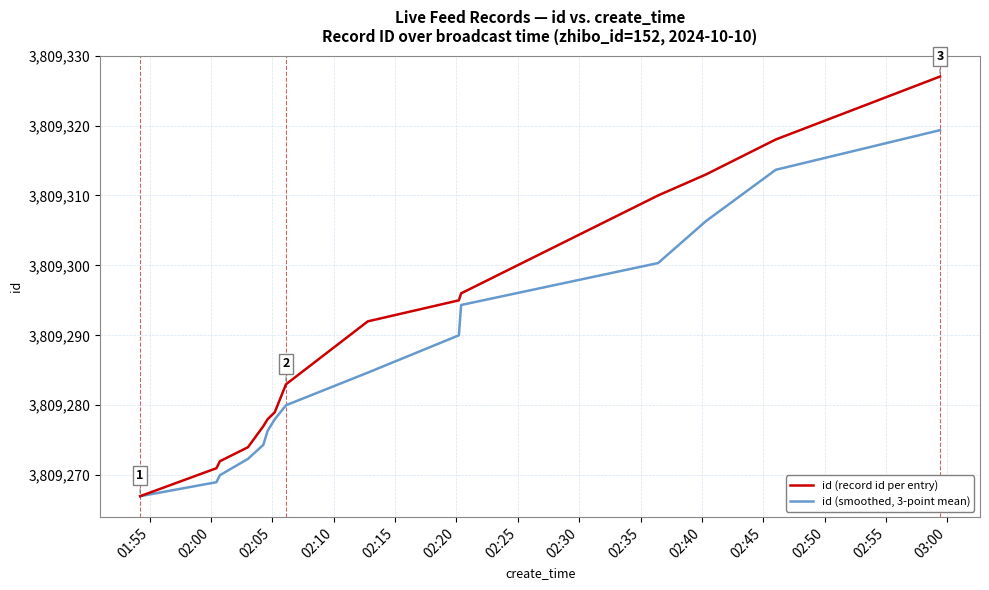

Rank the series by their maximum value, from lowest to highest.

id (smoothed, 3-point mean), id (record id per entry)